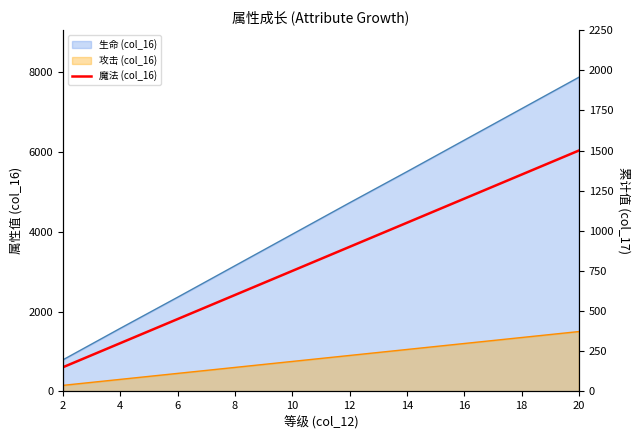

Rank the categories by value from highest to lowest.

20, 18, 16, 14, 12, 10, 8, 6, 4, 2